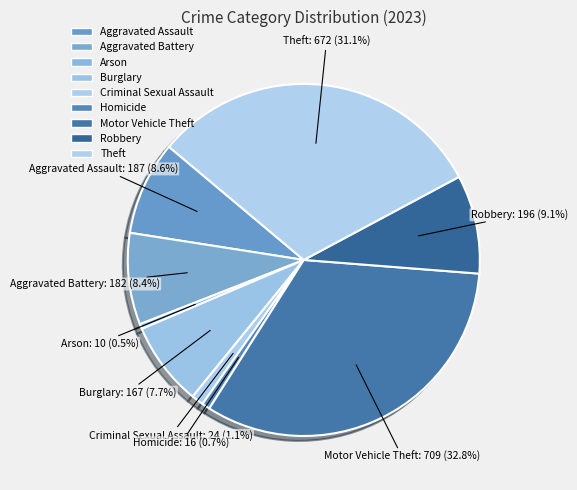

How many slices are in this pie chart?

9